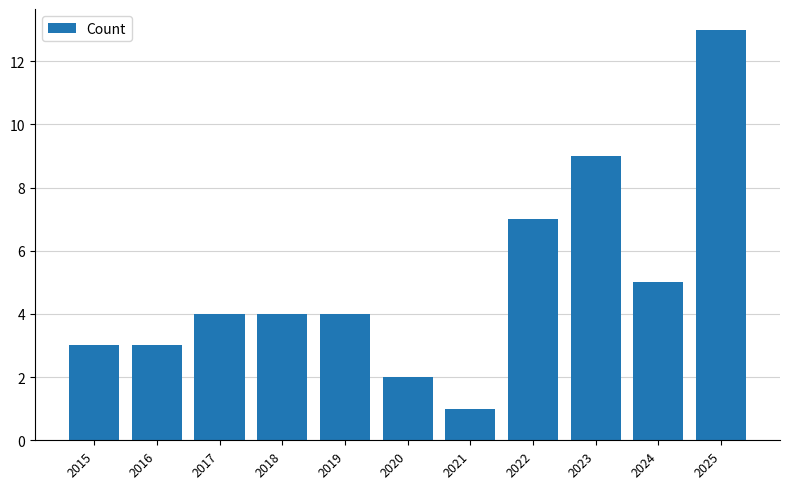

What is the value of the 4th bar from the left?

4